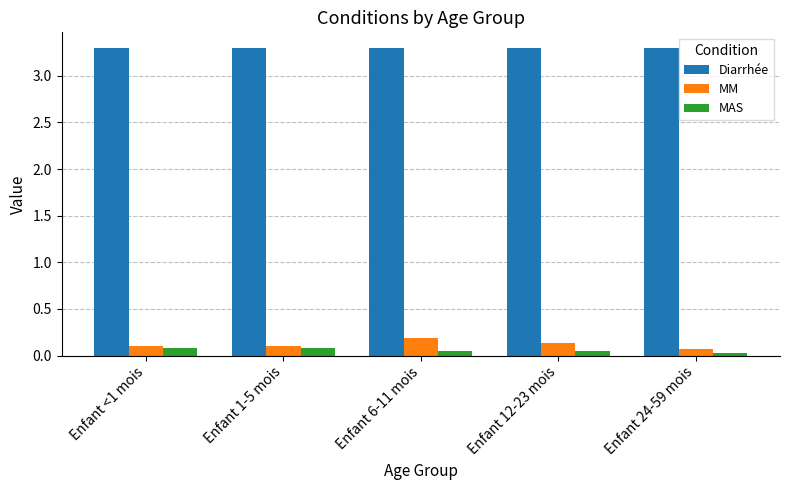

At Enfant 12-23 mois, list the series in order from largest to smallest.

Diarrhée, MM, MAS